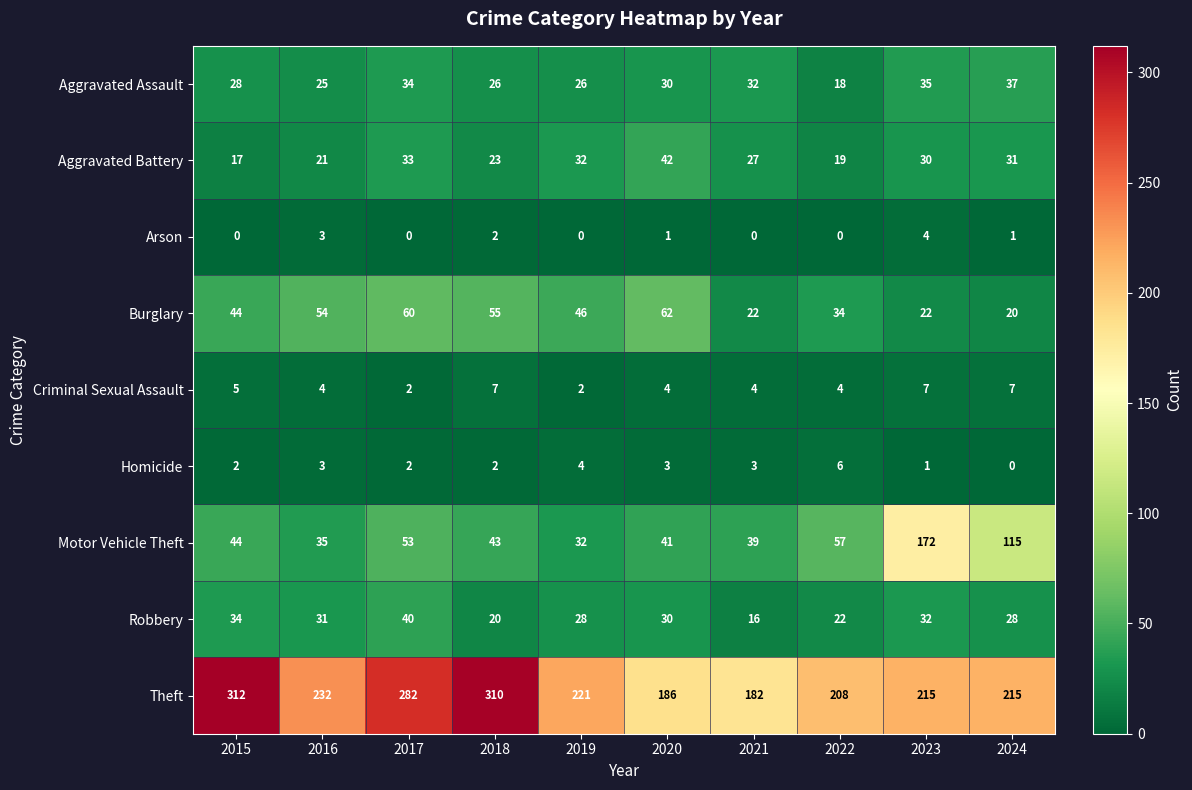

What is the maximum value shown in the chart?

312